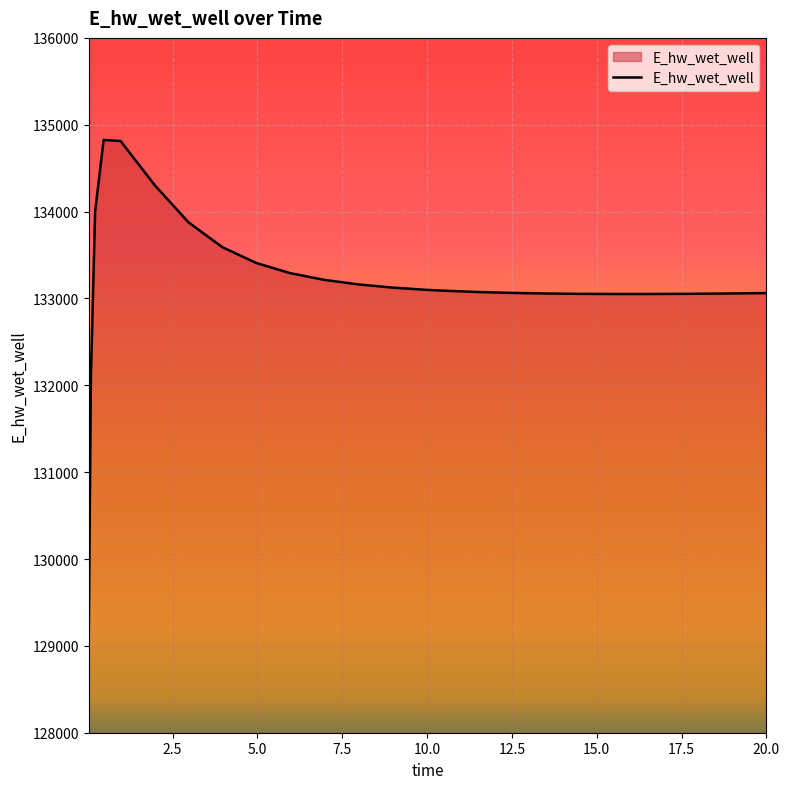

What is the smallest value displayed?

129143.6